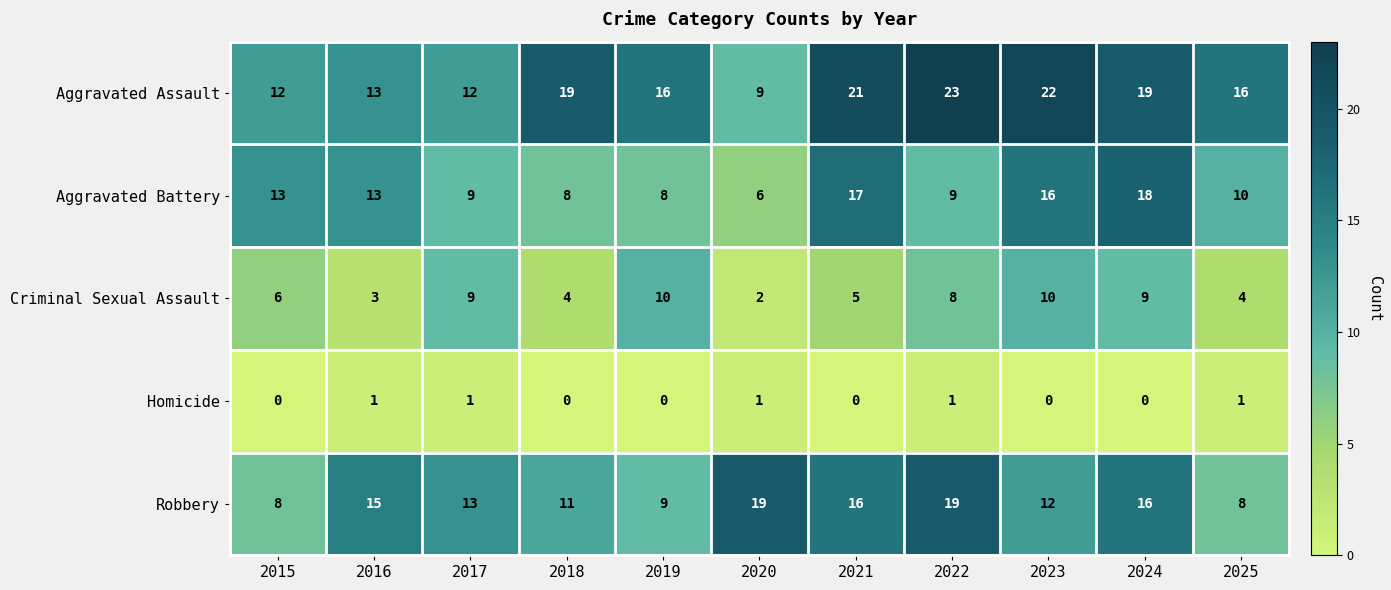

What is the difference between the highest and lowest values at 2023?

22